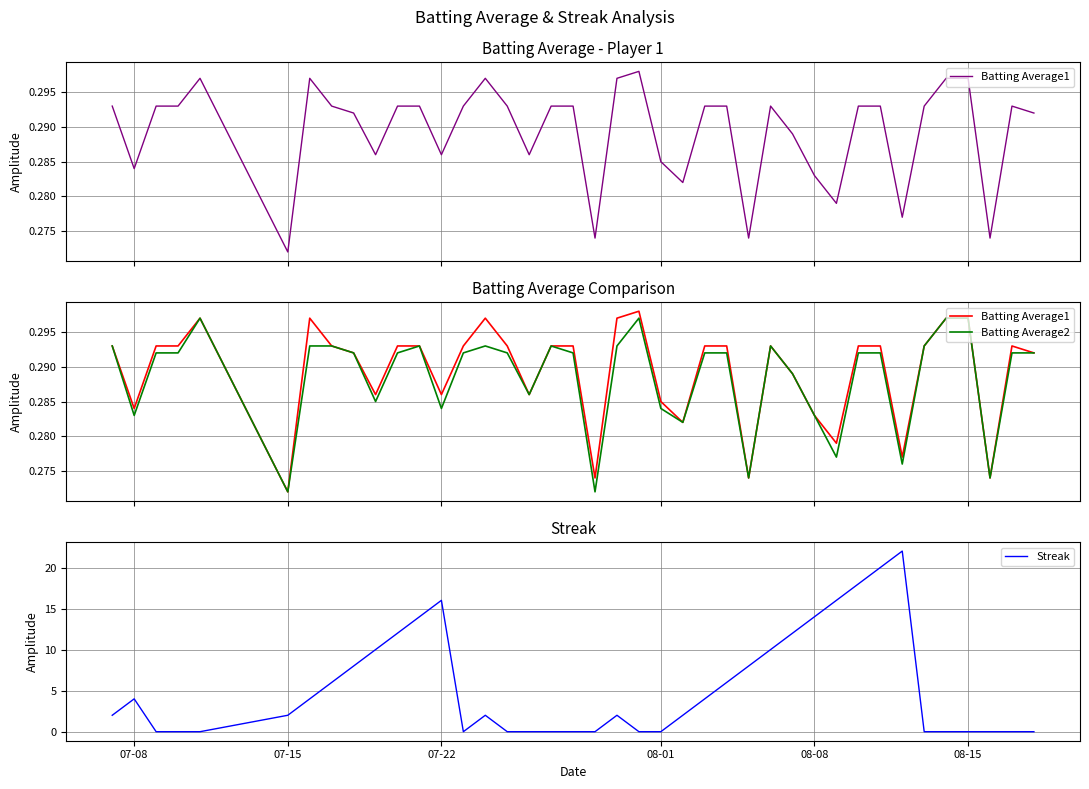

Which series has the largest total across all categories?

Streak